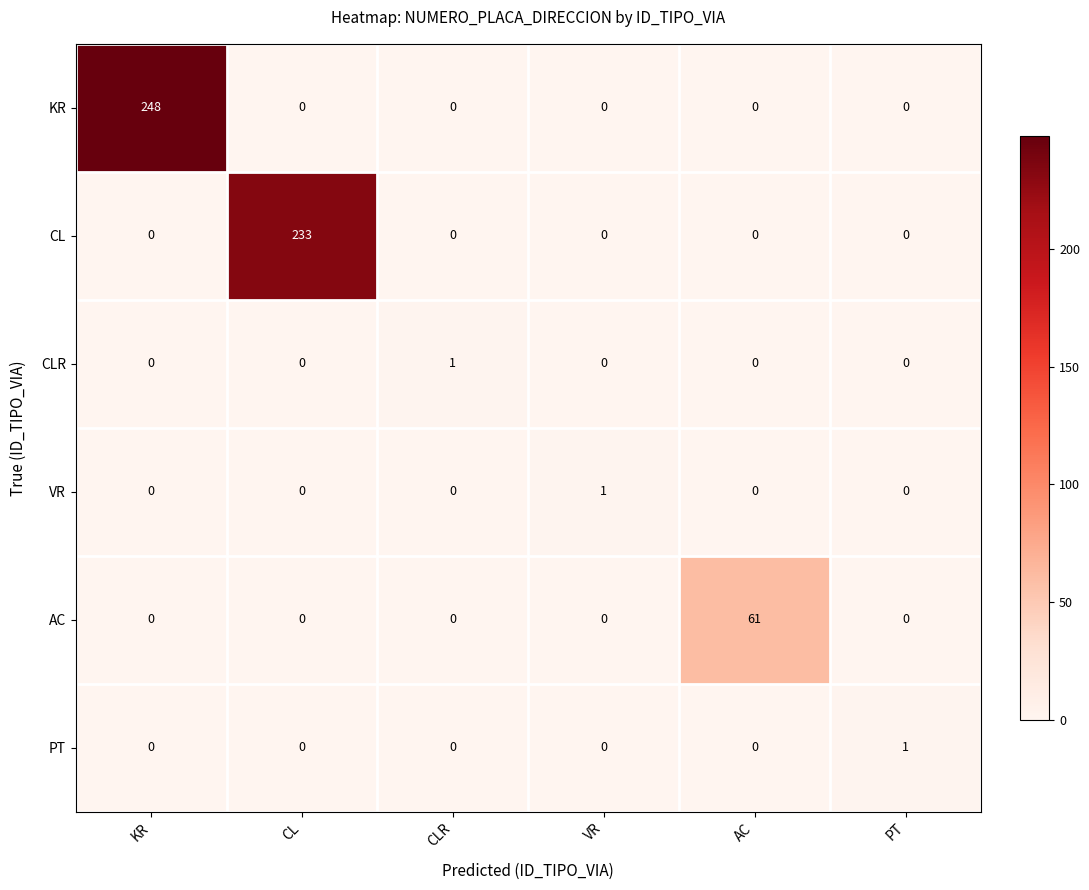

Which series has the widest spread of values?

KR